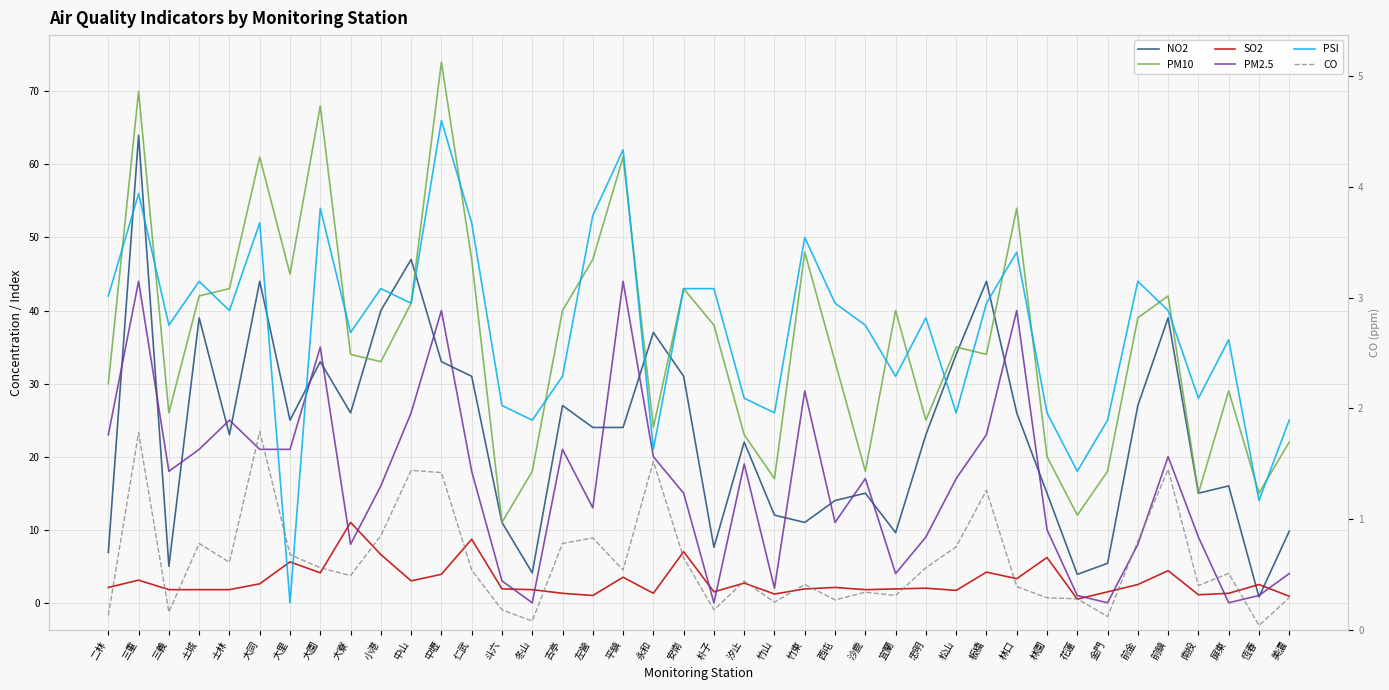

Is it true that CO equals 0.2 at 朴子?

True